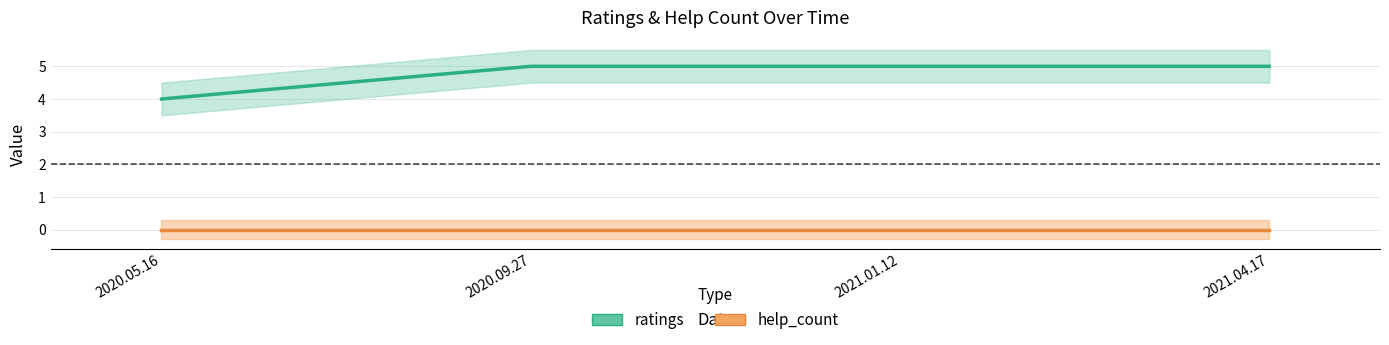

What position from the right is 2021.04.17?

1